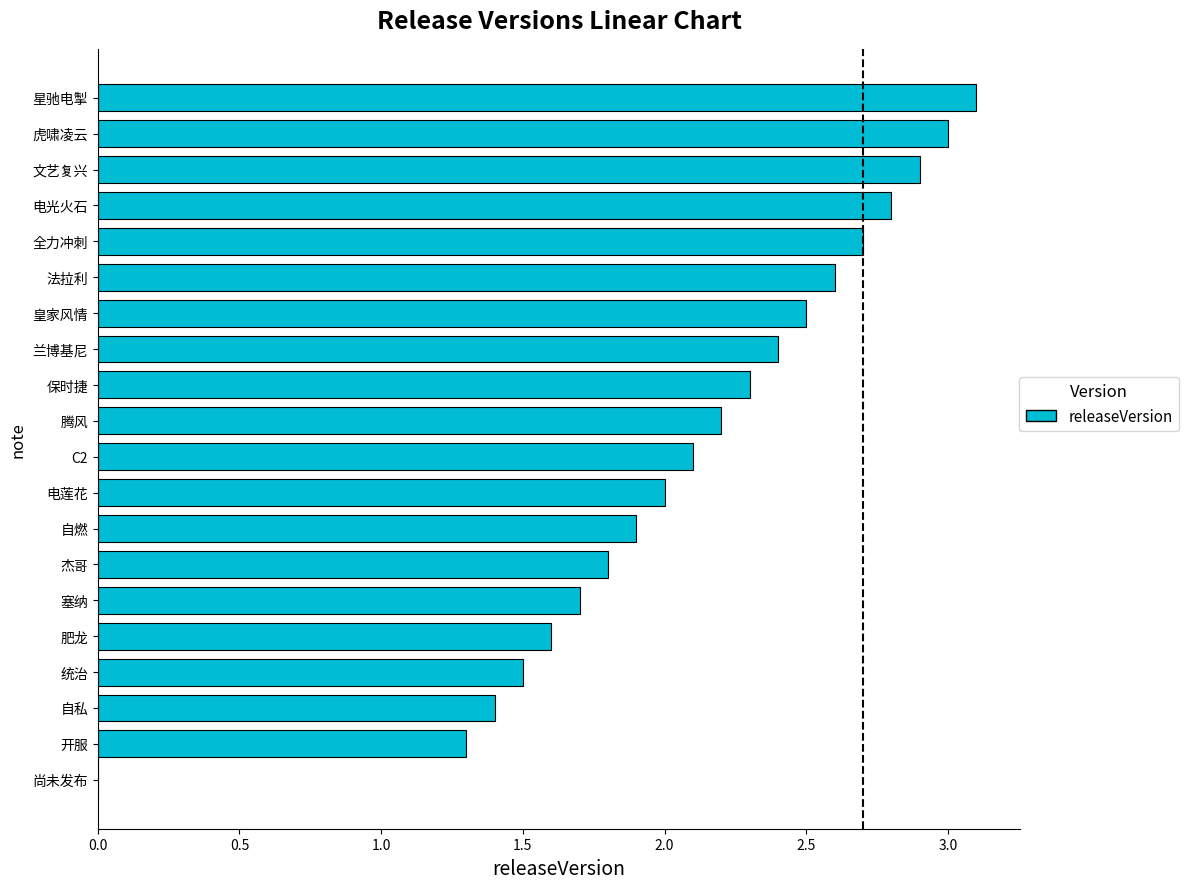

What is the approximate value at 兰博基尼?

2.4